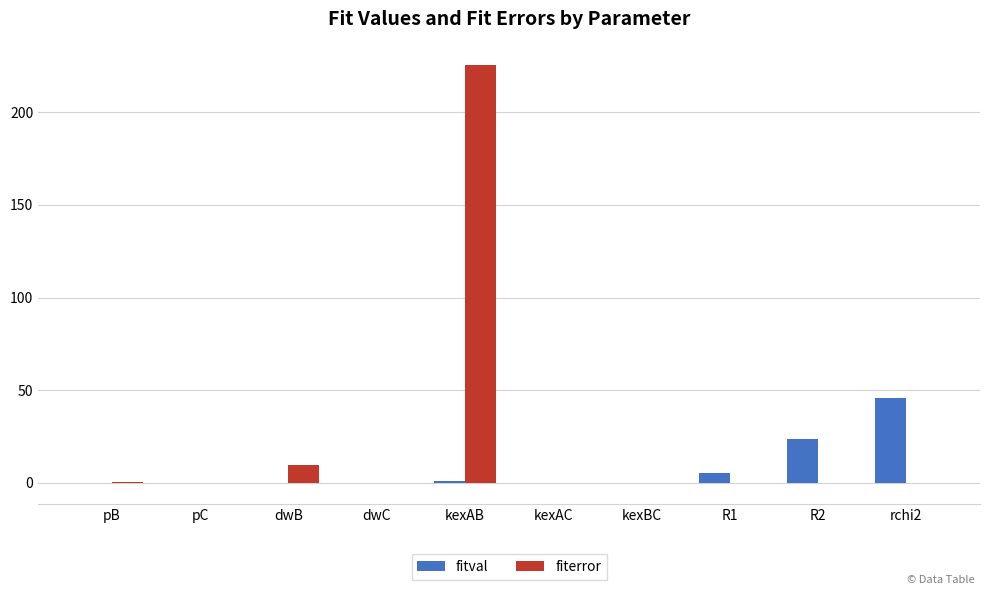

Are the bars grouped side by side (vs. stacked)?

Yes